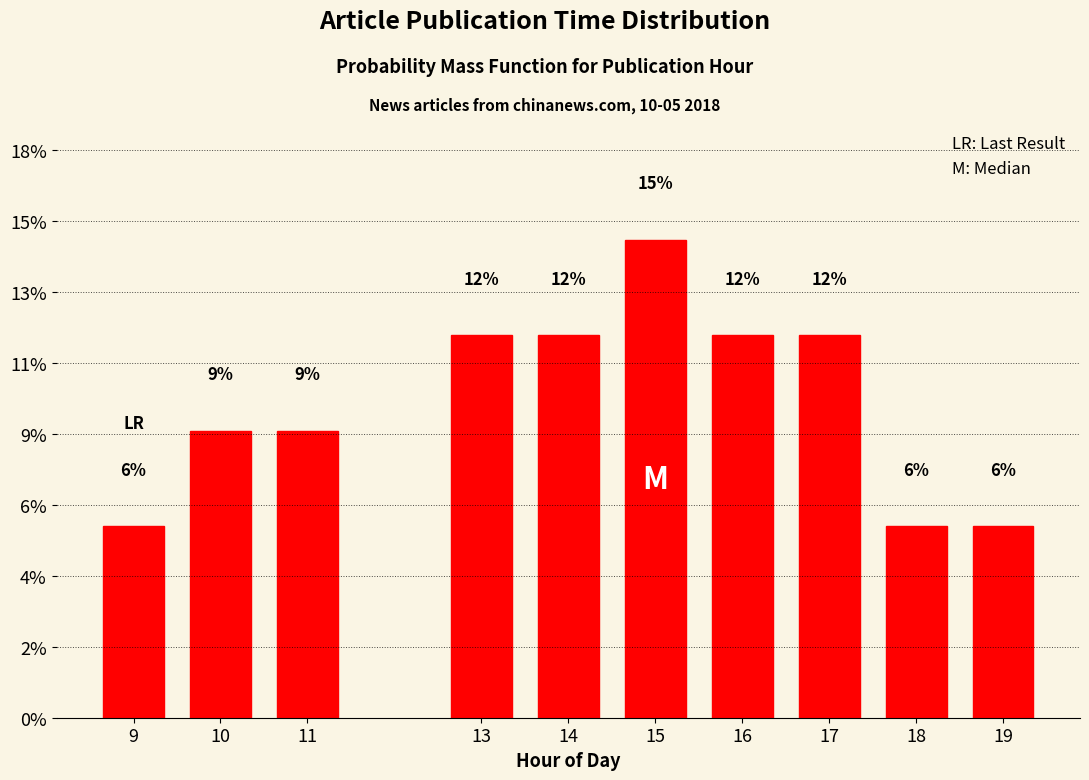

Does the chart contain any negative values?

No